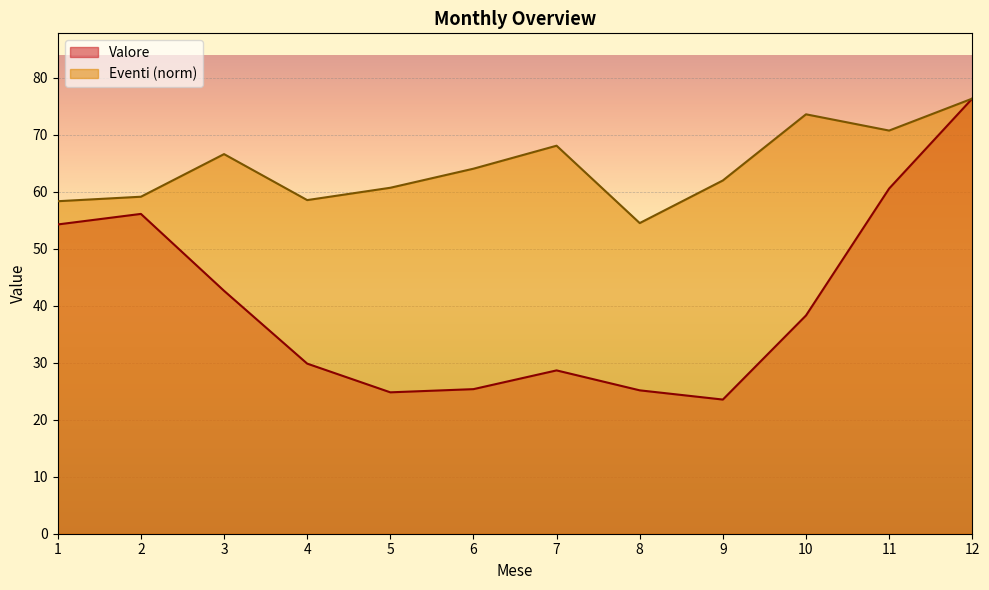

True or false: Eventi and Valore cross at least once.

False